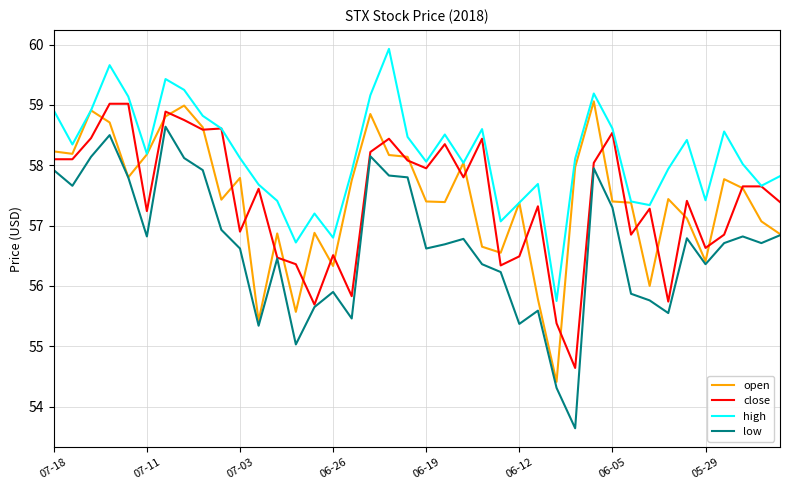

Which series has the widest spread of values?

low